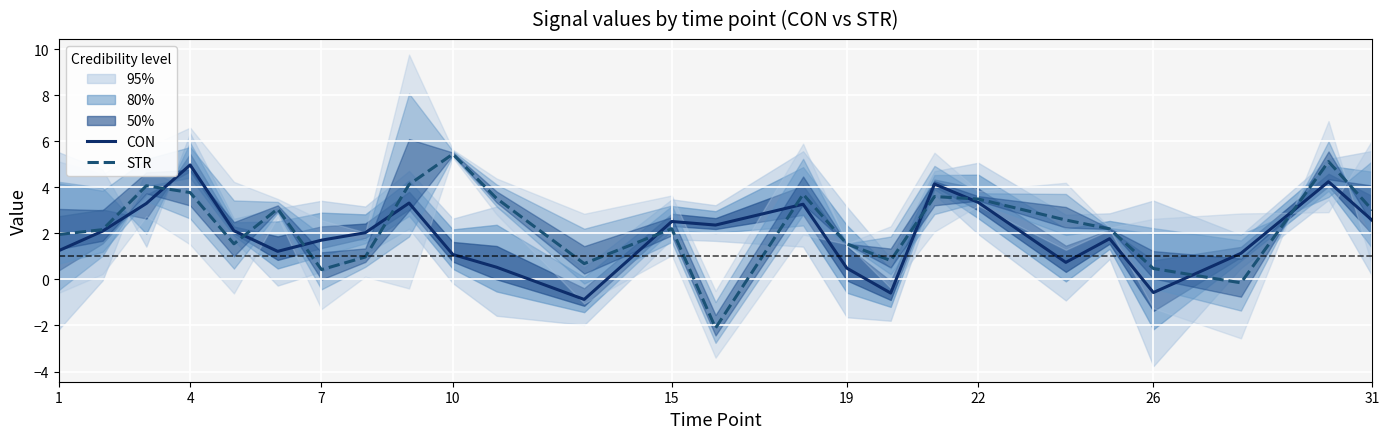

Reading right to left, what are all the values shown in this chart?

CON: 2.6	4.2	1.1	-0.6	1.8	0.7	3.3	4.1	-0.6	0.5	3.3	2.4	2.5	-0.9	0.5	1.1	3.3	2.0	1.7	1.2	2.1	5.0	3.3	2.1	1.2
STR: 3.0	5.1	-0.1	0.5	2.2	2.6	3.5	3.6	0.8	1.5	3.7	-2.1	2.2	0.7	3.5	5.4	4.1	1.0	0.4	3.1	1.5	3.8	4.1	2.2	2.0